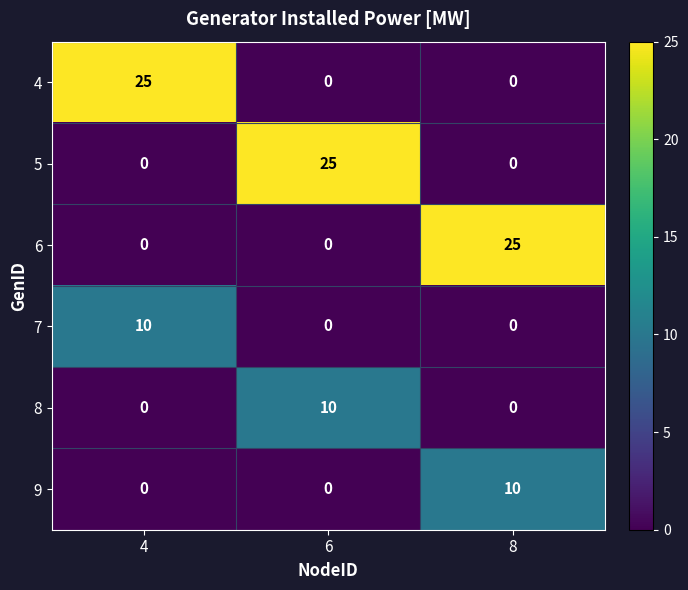

How many categories are shown in the chart?

3